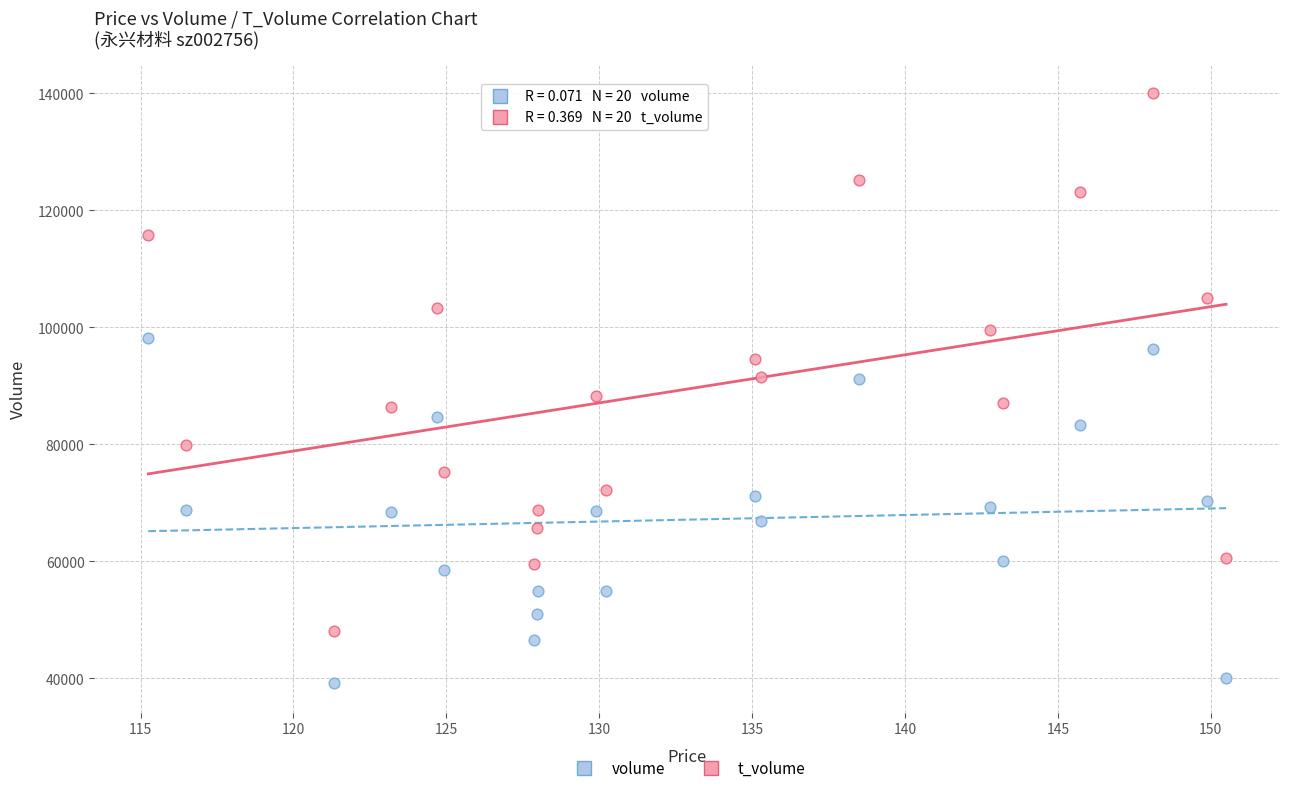

Across all data points, what is the range of Y values (max minus min)?

100761